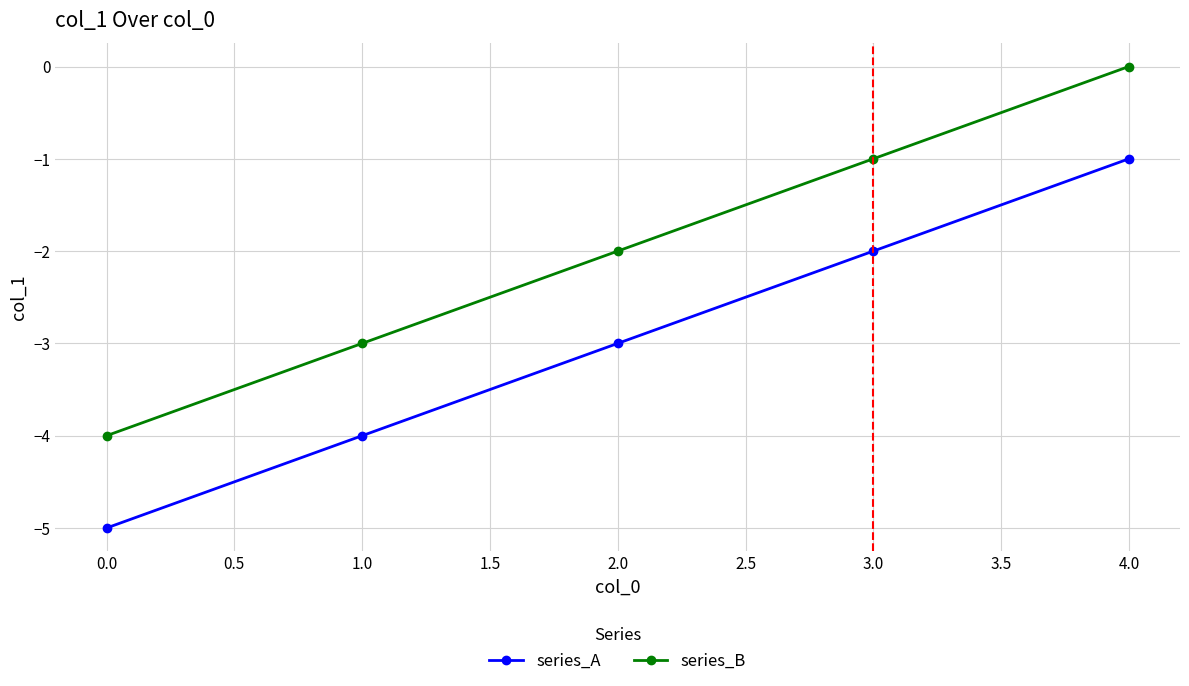

How many lines are shown in the chart?

2